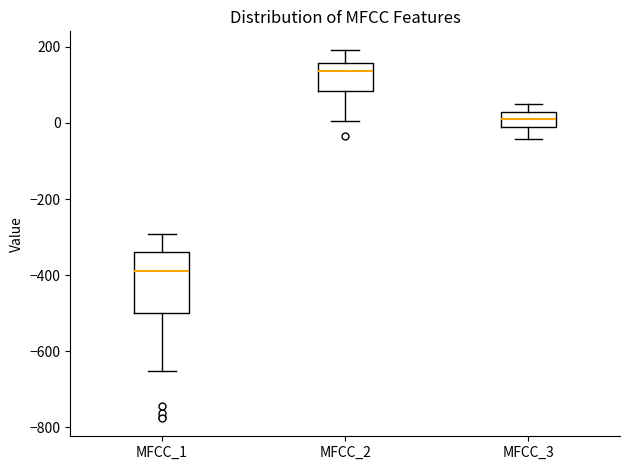

Reading left to right, read every box against the y-axis: the position of its median line, the range the box covers, and the ends of its whiskers. The values are not printed on the chart, so give them approximately, as read against the axis.

MFCC_1: median -380, box -500 to -340, whiskers -660 to -300
MFCC_2: median 140, box 80 to 160, whiskers 0 to 200
MFCC_3: median 0 (inside the box), box 0 to 20, whiskers -40 to 60